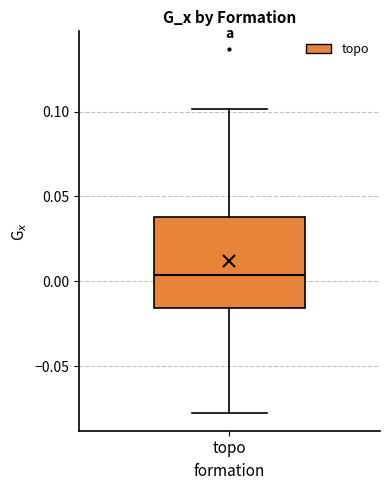

Where does the lower whisker of the box for topo end on the y-axis? The values are not printed on the chart, so give them approximately, as read against the axis.

-0.075